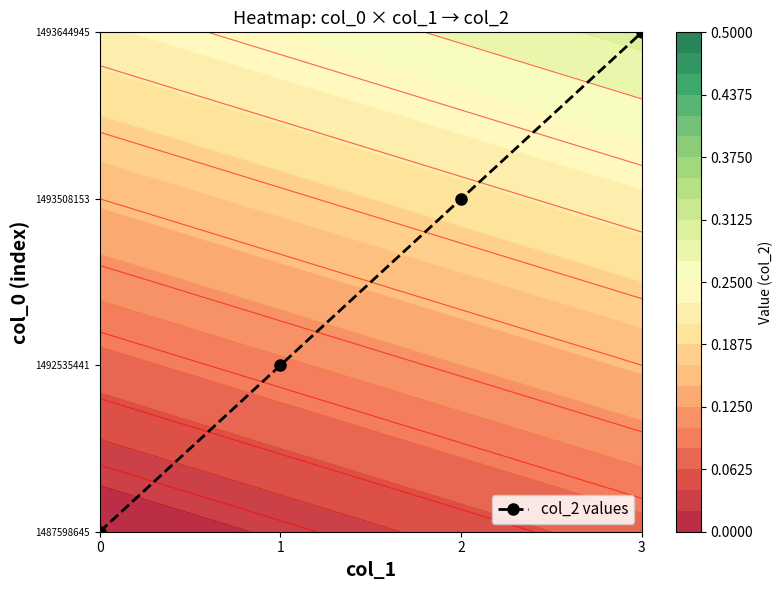

Rank the categories by value from lowest to highest.

0, 1, 2, 3